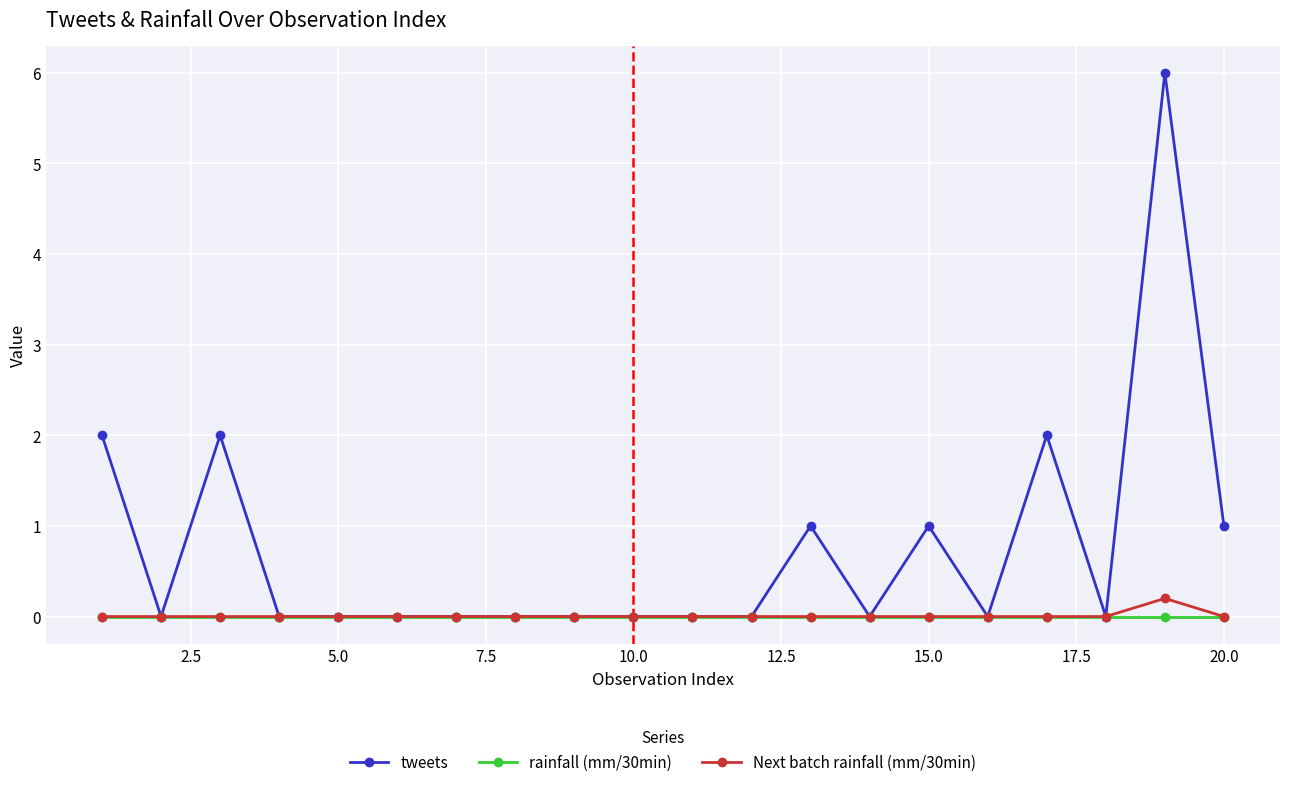

What are all the series names shown in the legend?

tweets, rainfall (mm/30min), Next batch rainfall (mm/30min)